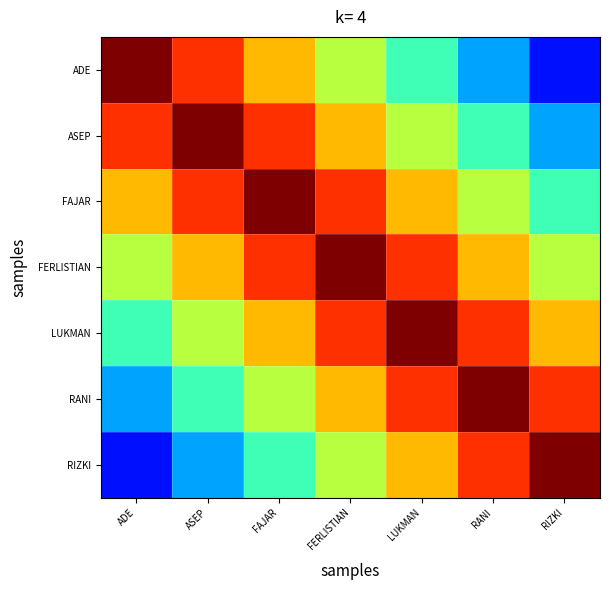

What is the greatest value displayed?

1.0